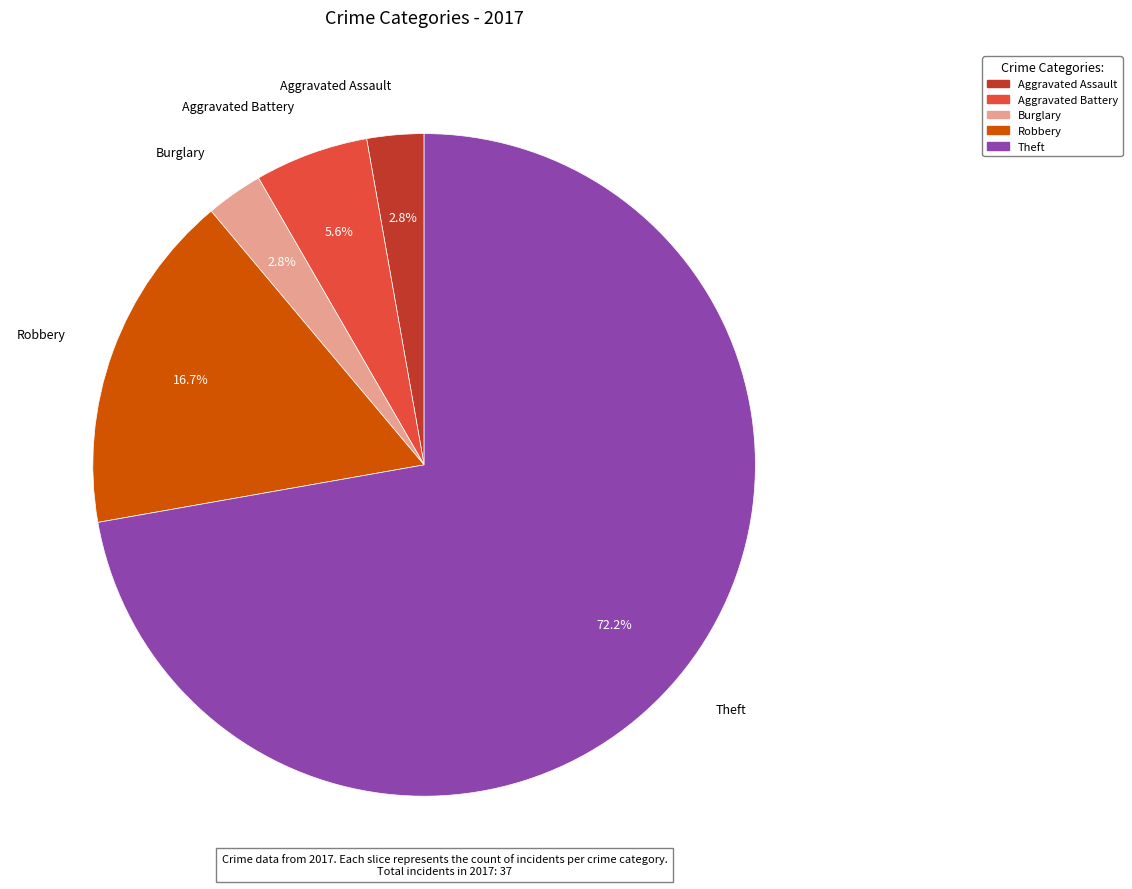

Is it true that Aggravated Battery is 6% of the pie?

True